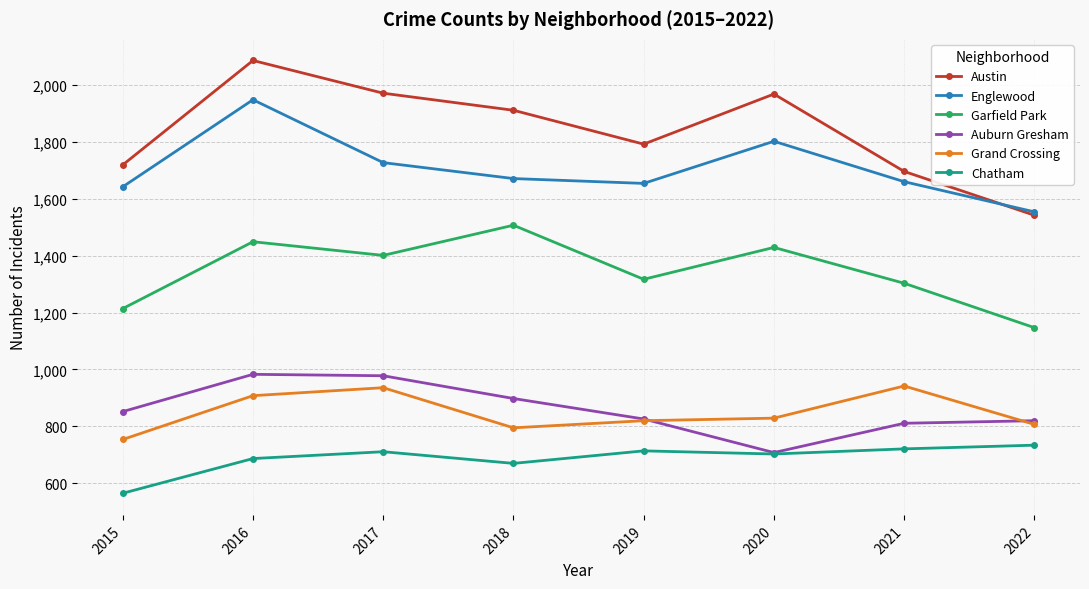

The value of Garfield Park at 2019 is 761. True or false?

False